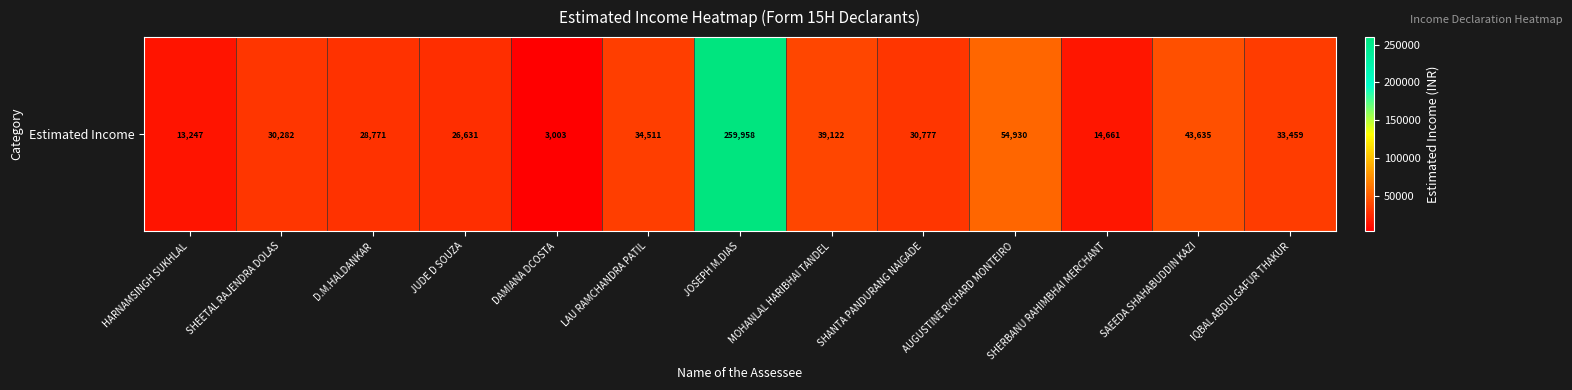

The value at AUGUSTINE RICHARD MONTEIRO is 94190. True or false?

False